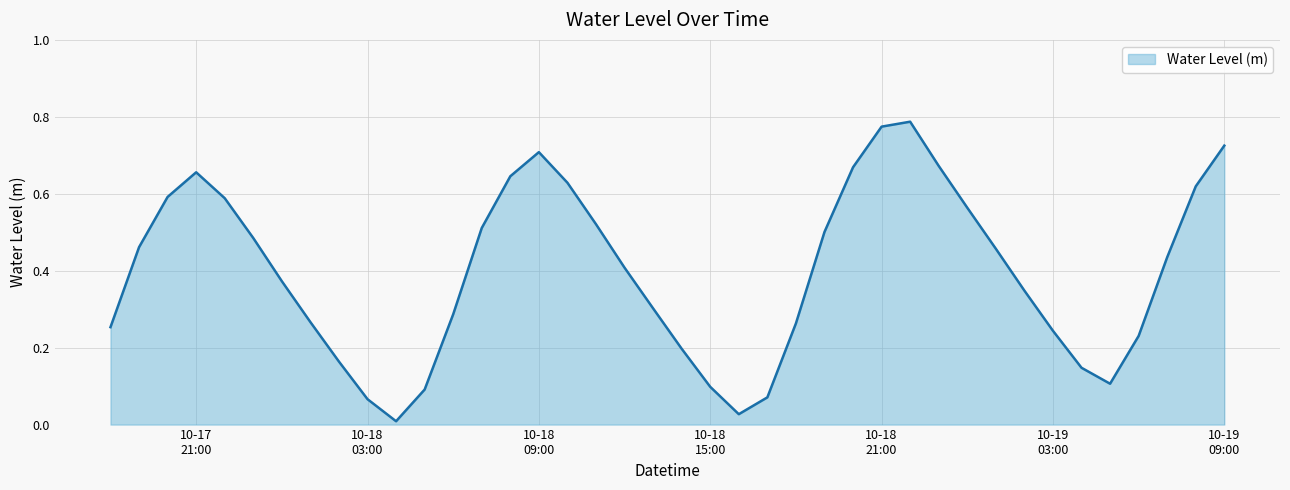

Rank the categories by value from highest to lowest.

2024-10-18 22:00:00, 2024-10-18 21:00:00, 2024-10-19 09:00:00, 2024-10-18 09:00:00, 2024-10-18 23:00:00, 2024-10-18 20:00:00, 2024-10-17 21:00:00, 2024-10-18 08:00:00, 2024-10-18 10:00:00, 2024-10-19 08:00:00, 2024-10-17 20:00:00, 2024-10-17 22:00:00, 2024-10-19 00:00:00, 2024-10-18 11:00:00, 2024-10-18 07:00:00, 2024-10-18 19:00:00, 2024-10-17 23:00:00, 2024-10-17 19:00:00, 2024-10-19 01:00:00, 2024-10-19 07:00:00, 2024-10-18 12:00:00, 2024-10-18 00:00:00, 2024-10-19 02:00:00, 2024-10-18 13:00:00, 2024-10-18 06:00:00, 2024-10-18 01:00:00, 2024-10-18 18:00:00, 2024-10-17 18:00:00, 2024-10-19 03:00:00, 2024-10-19 06:00:00, 2024-10-18 14:00:00, 2024-10-18 02:00:00, 2024-10-19 04:00:00, 2024-10-19 05:00:00, 2024-10-18 15:00:00, 2024-10-18 05:00:00, 2024-10-18 17:00:00, 2024-10-18 03:00:00, 2024-10-18 16:00:00, 2024-10-18 04:00:00